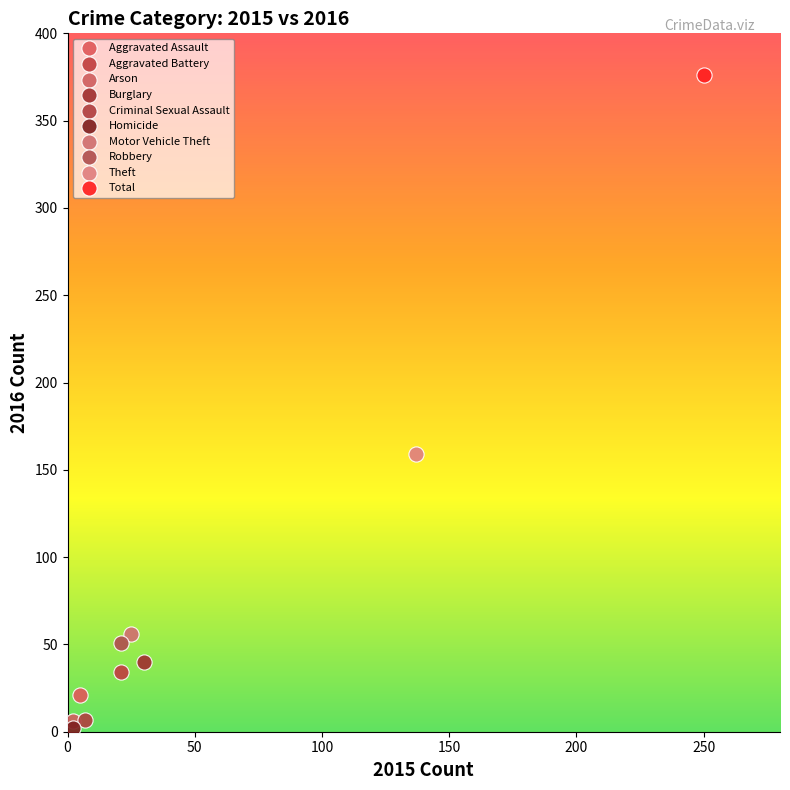

What are all the series names shown in the legend?

Aggravated Assault, Aggravated Battery, Arson, Burglary, Criminal Sexual Assault, Homicide, Motor Vehicle Theft, Robbery, Theft, Total